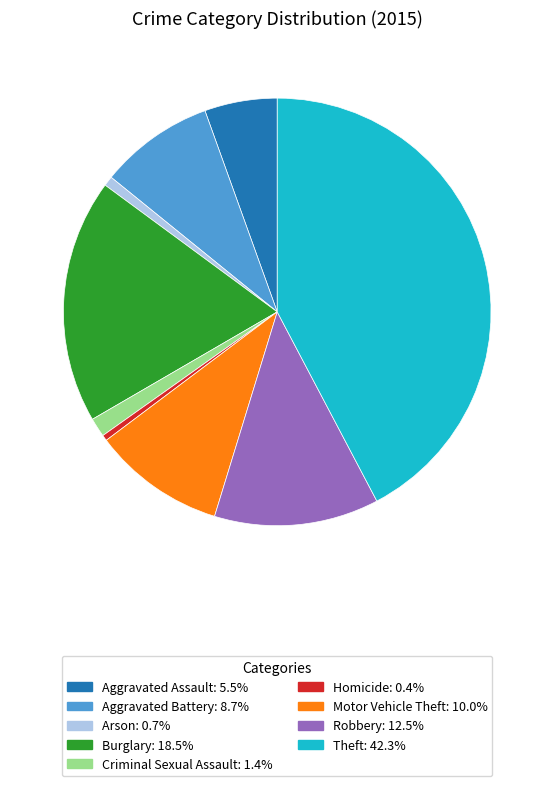

The Burglary slice represents 18% of the pie. True or false?

True